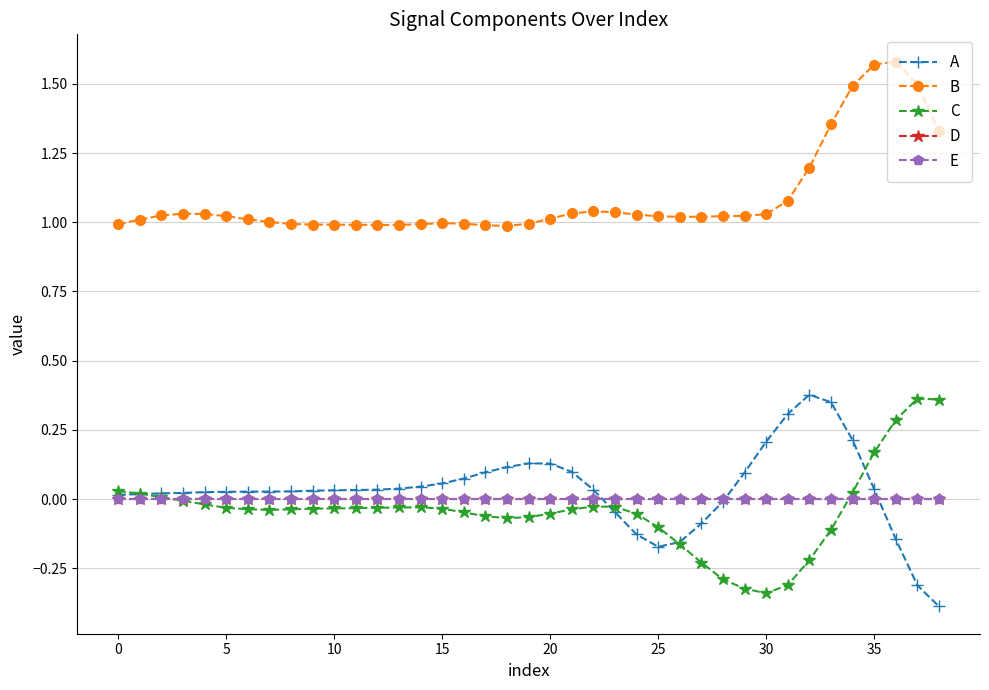

Reading right to left, what are all the values shown in this chart?

A: -0.4	-0.3	-0.1	0.0	0.2	0.3	0.4	0.3	0.2	0.1	-0.0	-0.1	-0.2	-0.2	-0.1	-0.0	0.0	0.1	0.1	0.1	0.1	0.1	0.1	0.1	0.0	0.0	0.0	0.0	0.0	0.0	0.0	0.0	0.0	0.0	0.0	0.0	0.0	0.0	0.0
B: 1.3	1.5	1.6	1.6	1.5	1.4	1.2	1.1	1.0	1.0	1.0	1.0	1.0	1.0	1.0	1.0	1.0	1.0	1.0	1.0	1.0	1.0	1.0	1.0	1.0	1.0	1.0	1.0	1.0	1.0	1.0	1.0	1.0	1.0	1.0	1.0	1.0	1.0	1.0
C: 0.4	0.4	0.3	0.2	0.0	-0.1	-0.2	-0.3	-0.3	-0.3	-0.3	-0.2	-0.2	-0.1	-0.1	-0.0	-0.0	-0.0	-0.1	-0.1	-0.1	-0.1	-0.0	-0.0	-0.0	-0.0	-0.0	-0.0	-0.0	-0.0	-0.0	-0.0	-0.0	-0.0	-0.0	-0.0	0.0	0.0	0.0
D: 0.0	0.0	0.0	0.0	0.0	0.0	0.0	0.0	0.0	0.0	0.0	0.0	0.0	0.0	0.0	0.0	0.0	0.0	0.0	0.0	0.0	0.0	0.0	0.0	0.0	0.0	0.0	0.0	0.0	0.0	0.0	0.0	0.0	0.0	0.0	0.0	0.0	0.0	0.0
E: 0.0	0.0	0.0	0.0	0.0	0.0	0.0	0.0	0.0	0.0	0.0	0.0	0.0	0.0	0.0	0.0	0.0	0.0	0.0	0.0	0.0	0.0	0.0	0.0	0.0	0.0	0.0	0.0	0.0	0.0	0.0	0.0	0.0	0.0	0.0	0.0	0.0	0.0	0.0